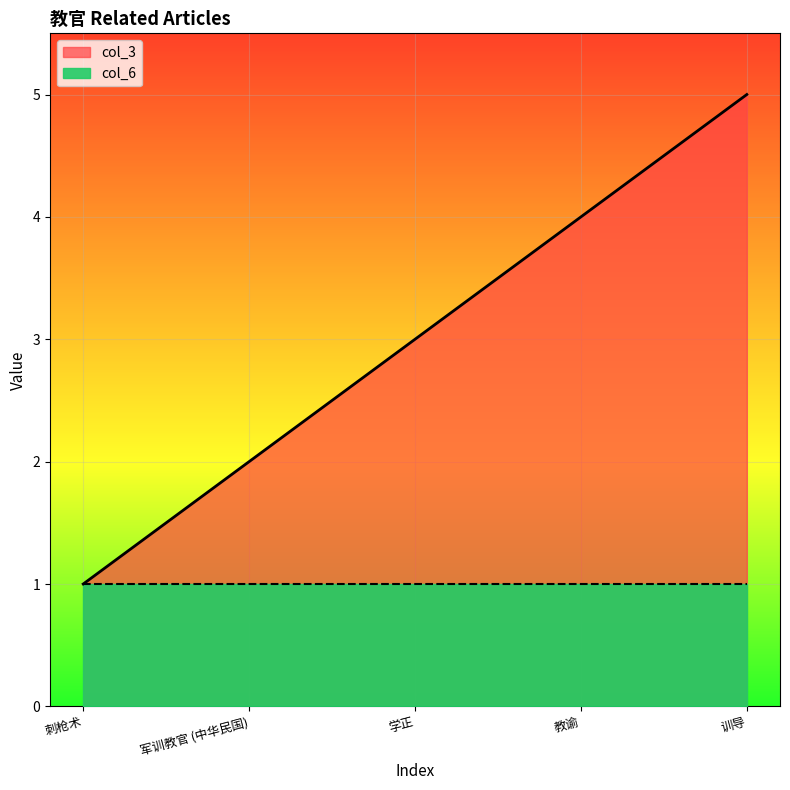

What is the label of the 5th point from the left?

训导